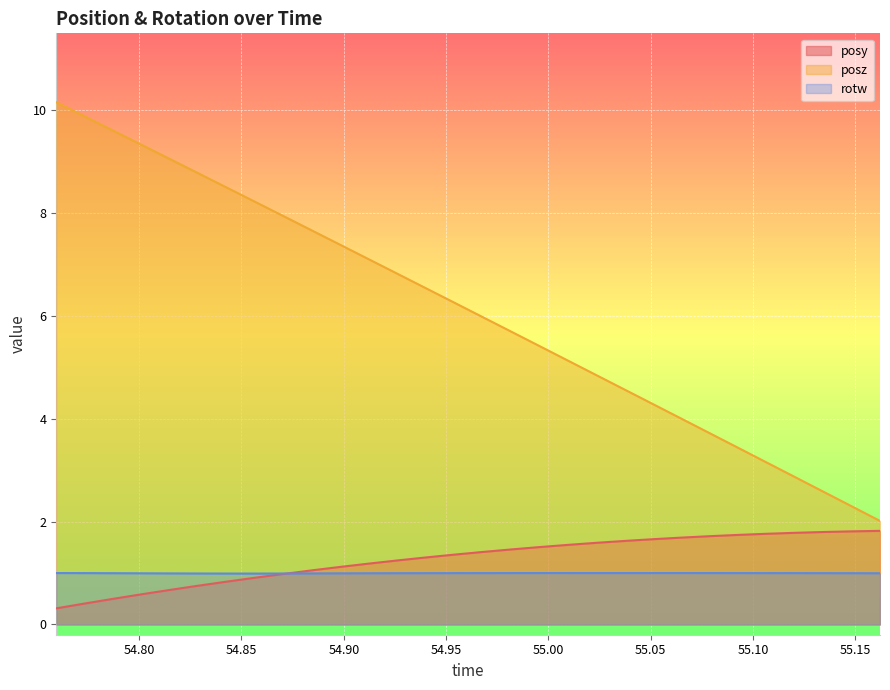

What are all the series names shown in the legend?

posy, posz, rotw